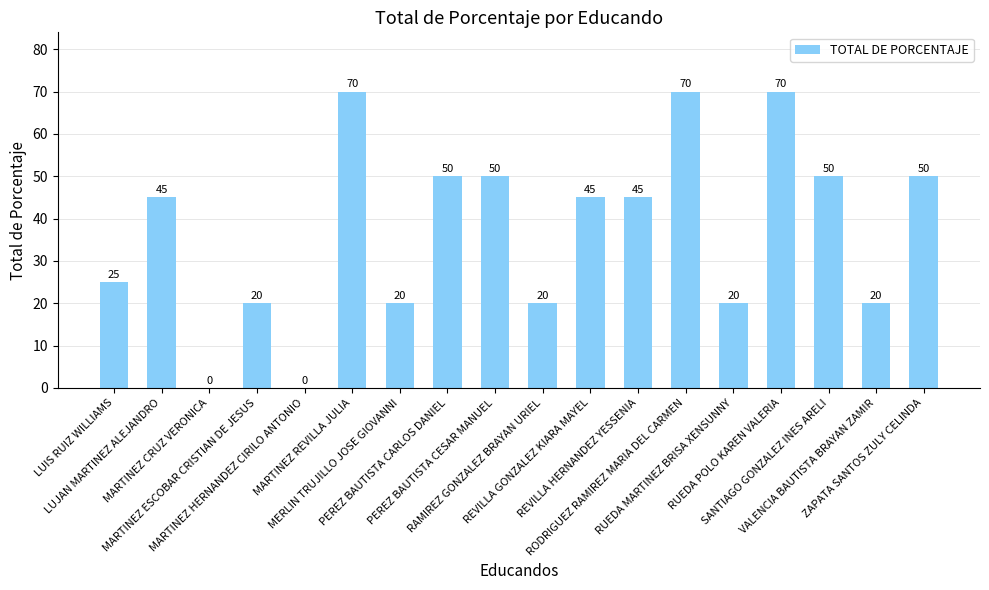

The value at MERLIN TRUJILLO JOSE GIOVANNI is 27. True or false?

False